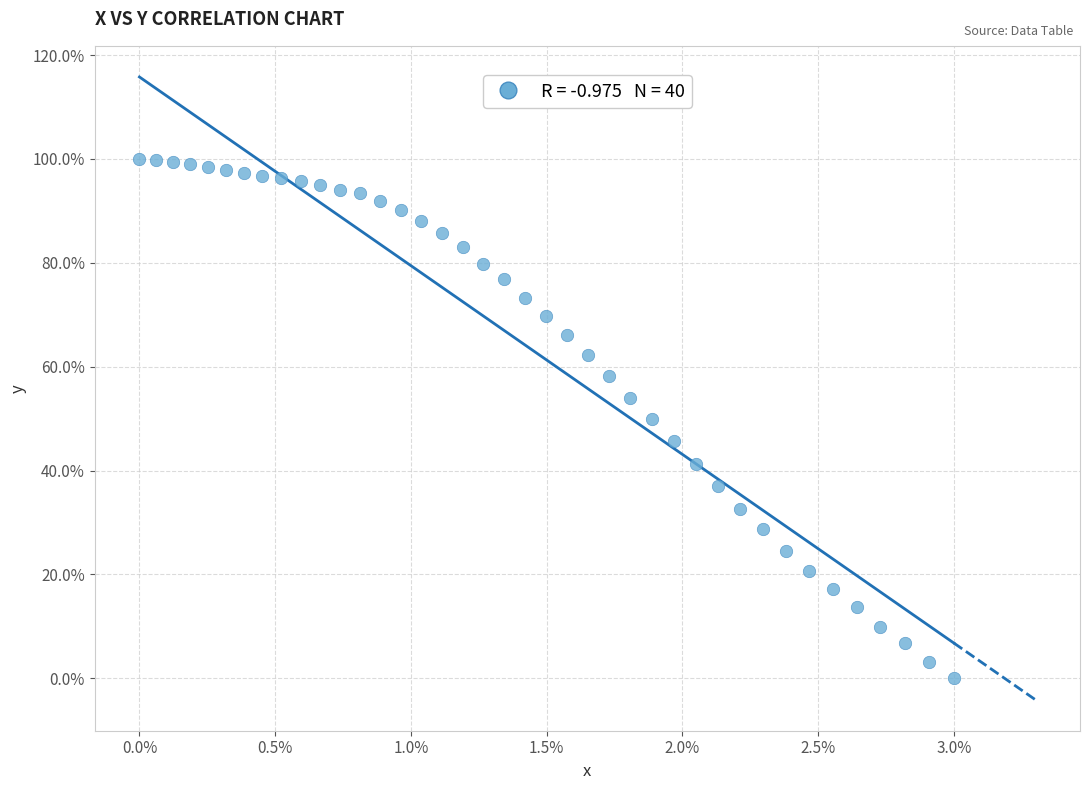

What is the range of Y values (max minus min)?

100.0